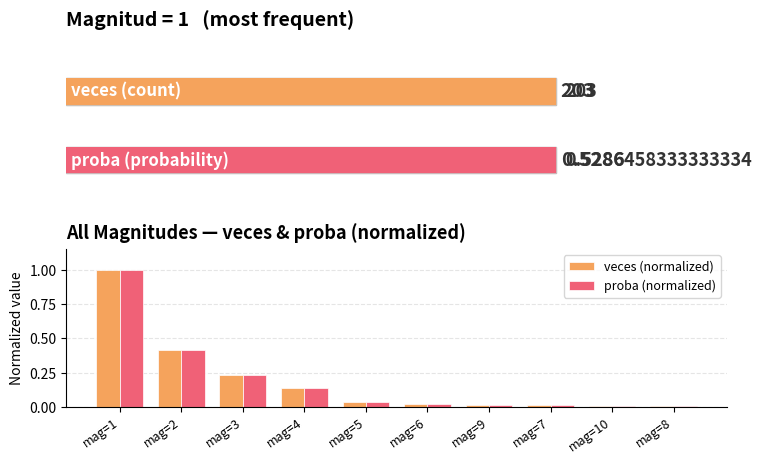

Which series has the widest spread of values?

veces (normalized)